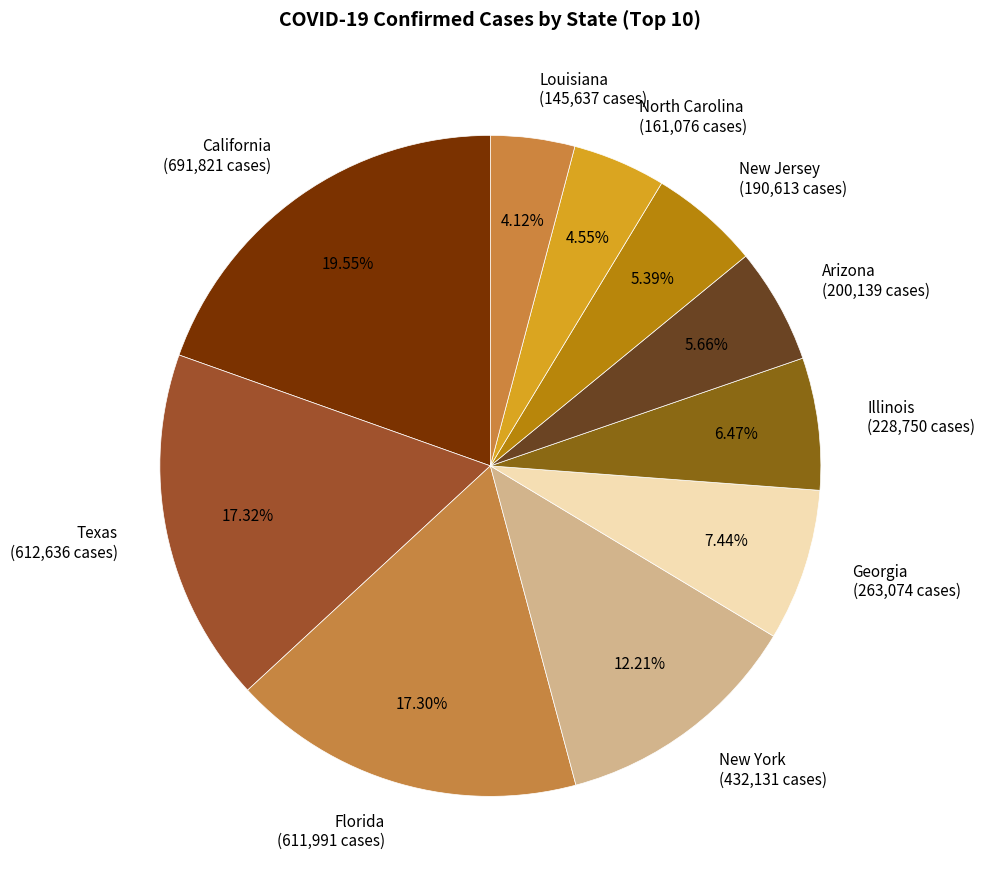

Is there a majority slice in this chart?

No